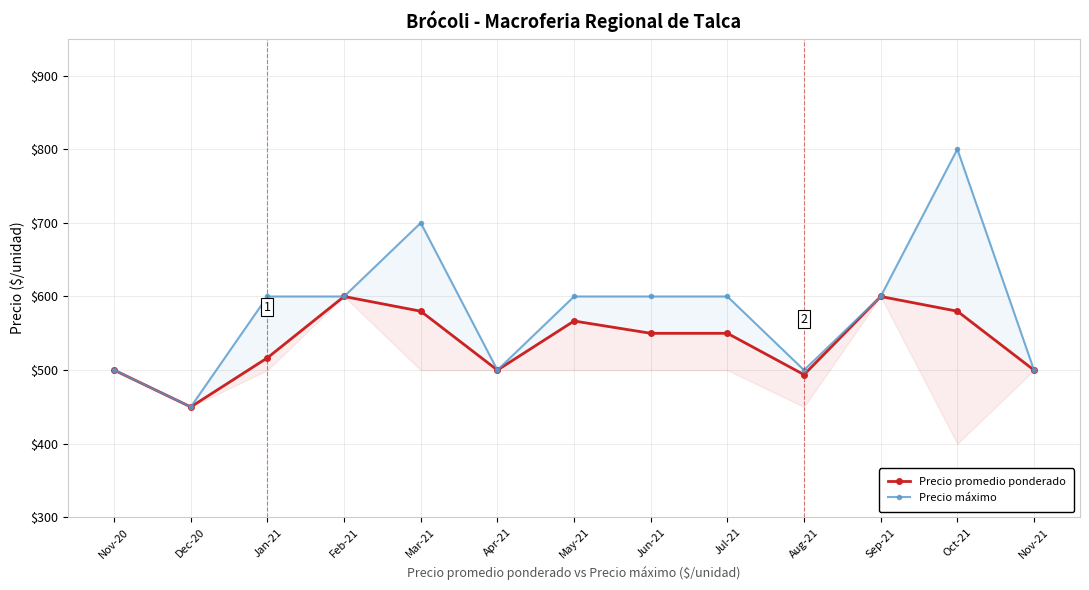

Is the value of Precio promedio ponderado at Sep-21 greater than the value of Precio máximo at Aug-21?

Yes